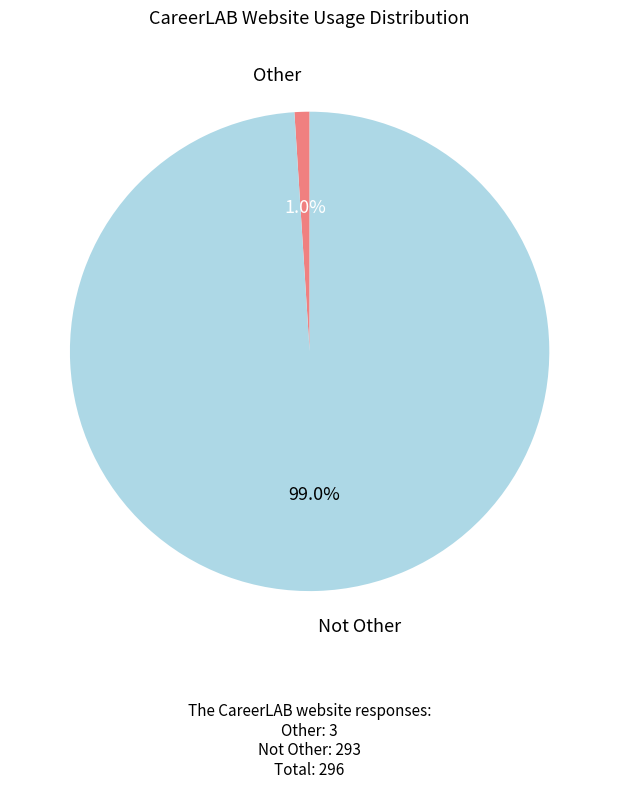

Which has a higher value, Not Other or Other?

Not Other